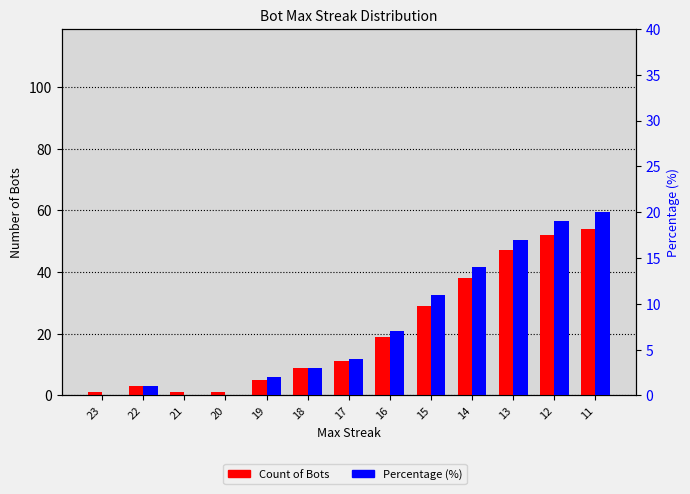

Is it true that Count of Bots equals 47 at 13?

True